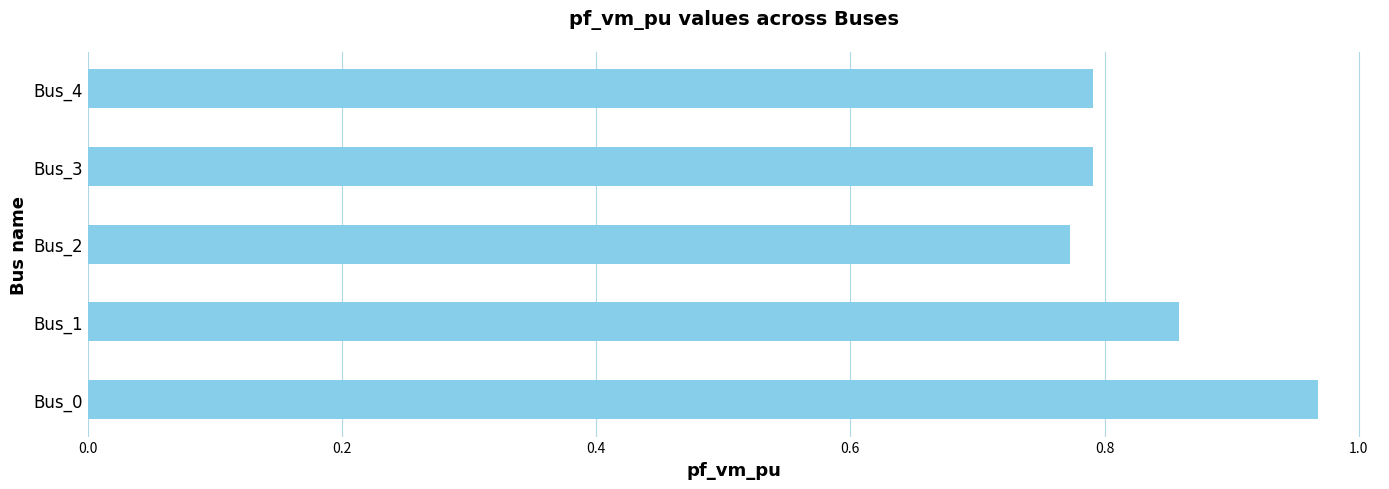

Which label corresponds to the smallest value in the chart?

Bus_2